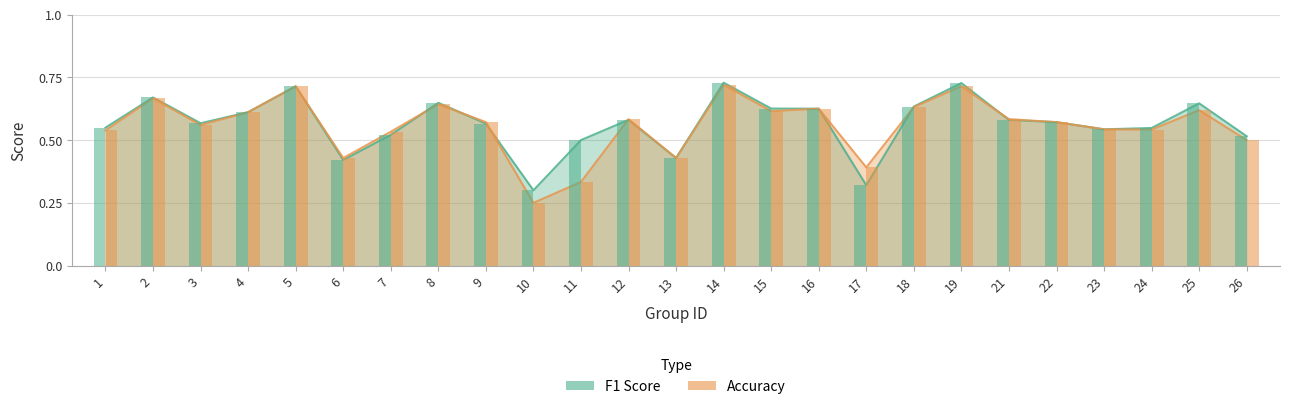

How many categories are shown in the chart?

25